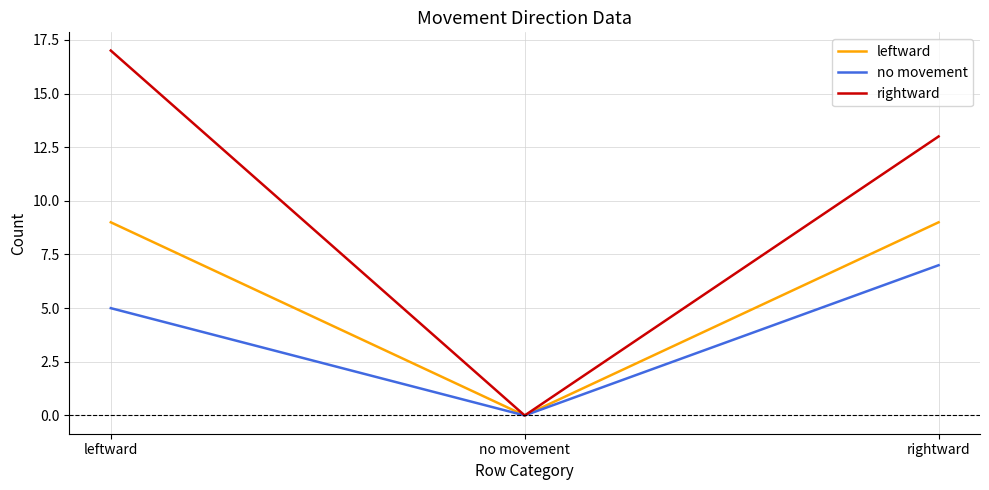

What is the highest value of the no movement series?

7